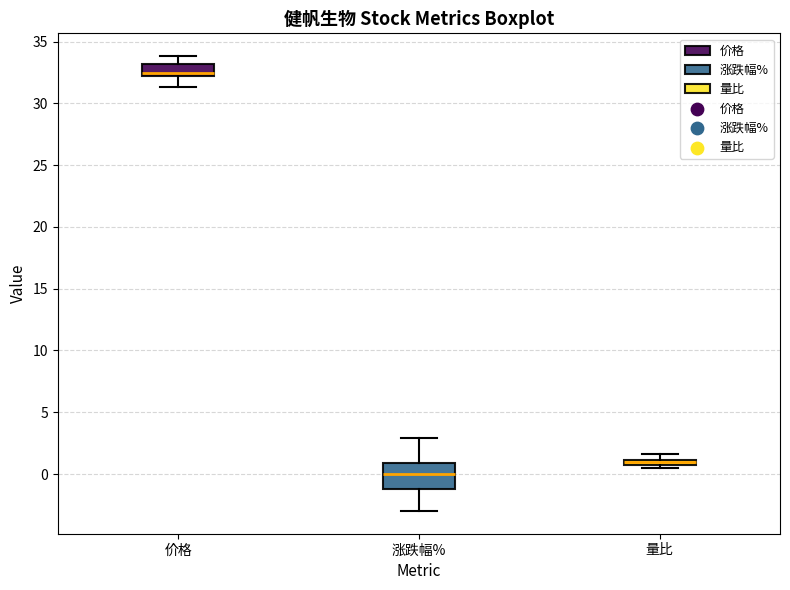

Which box is the tallest, from its lower edge to its upper edge?

涨跌幅%